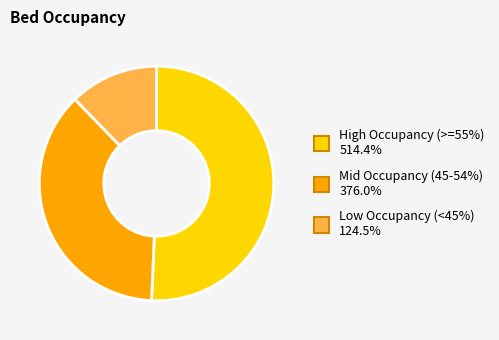

Does any single category account for the majority?

Yes